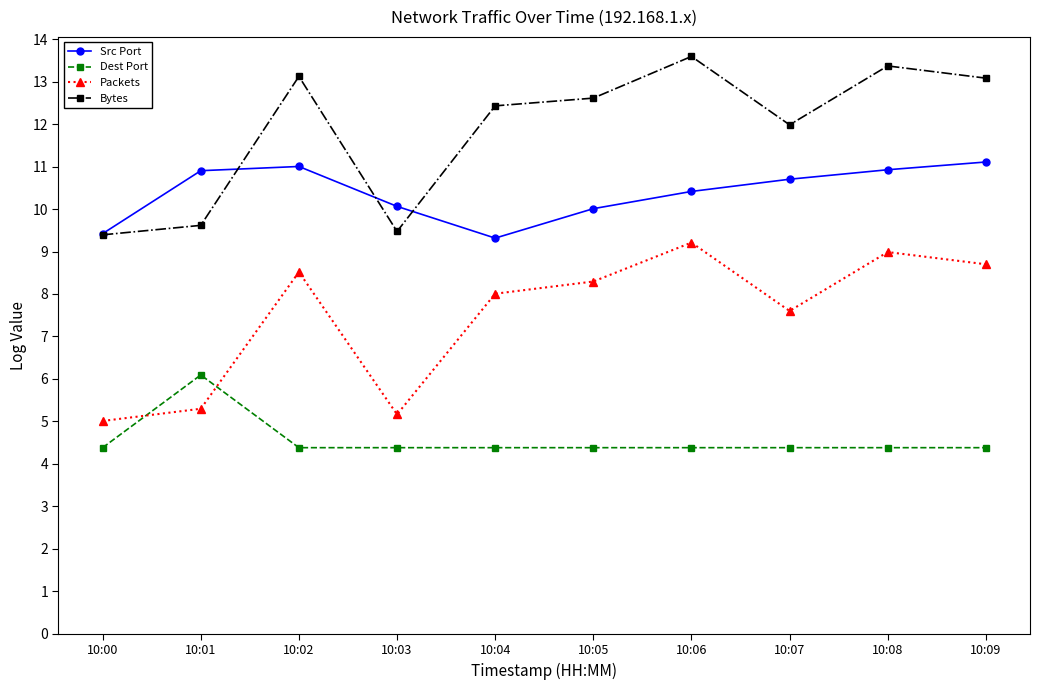

The value of Src Port at 10:09 is 11.1. True or false?

True